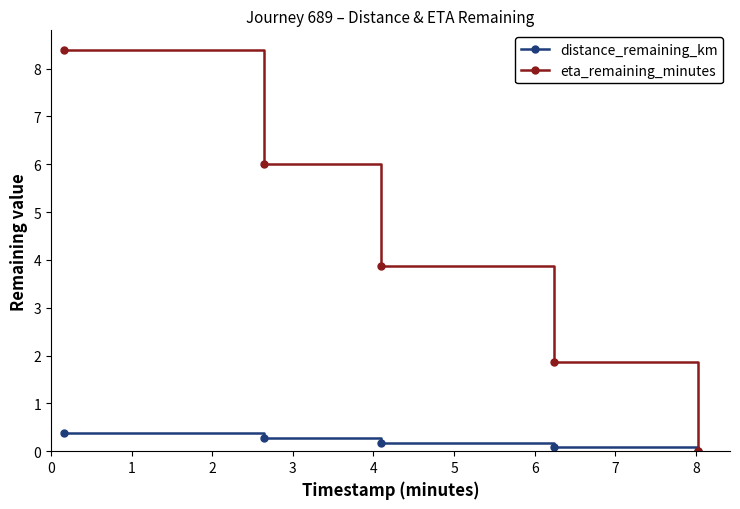

What is the highest value of the eta_remaining_minutes series?

8.4